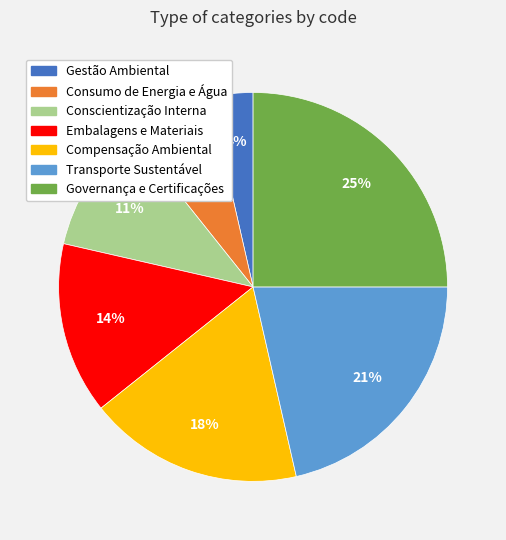

How many segments does this pie chart have?

7